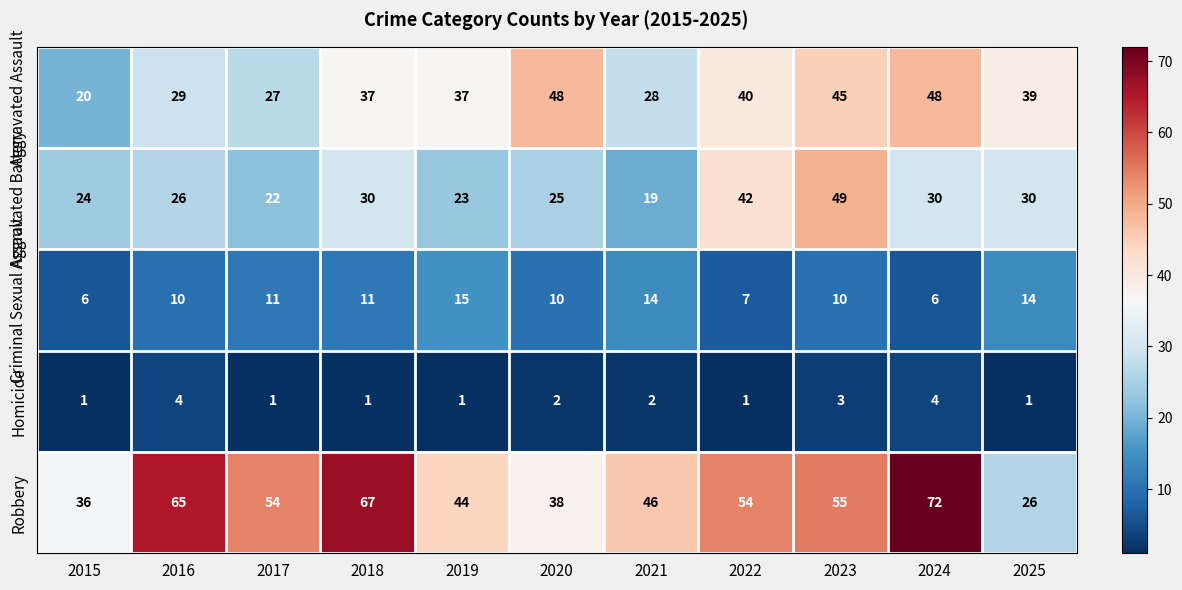

Which series has the largest total across all categories?

Robbery